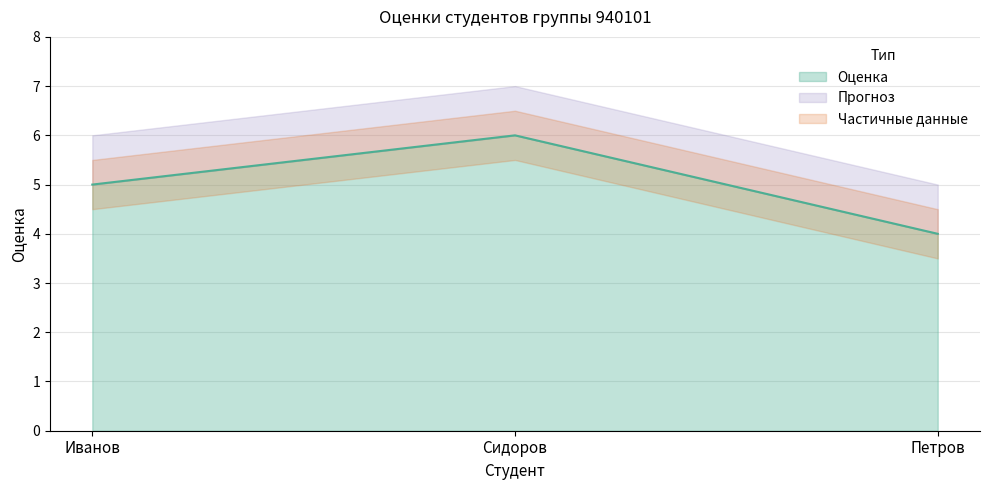

Reading left to right, what are all the values shown in this chart?

5	6	4